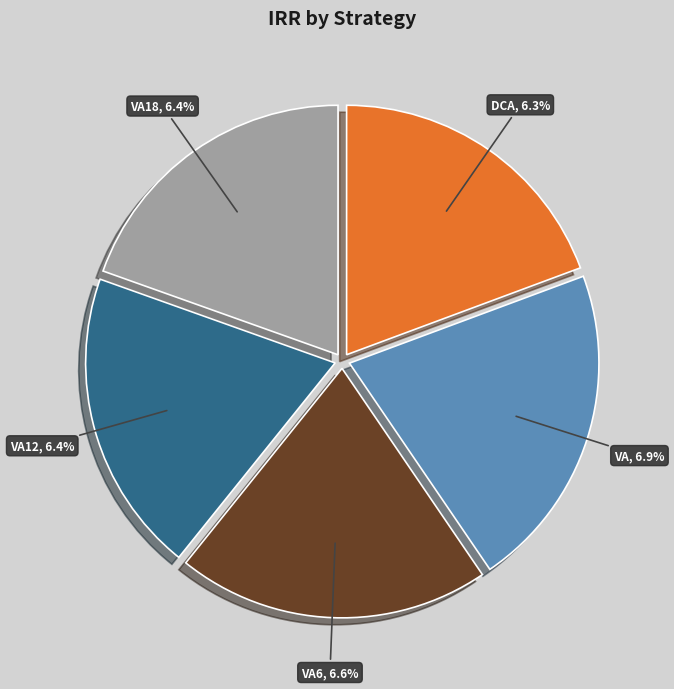

What is the largest slice in the pie chart?

VA